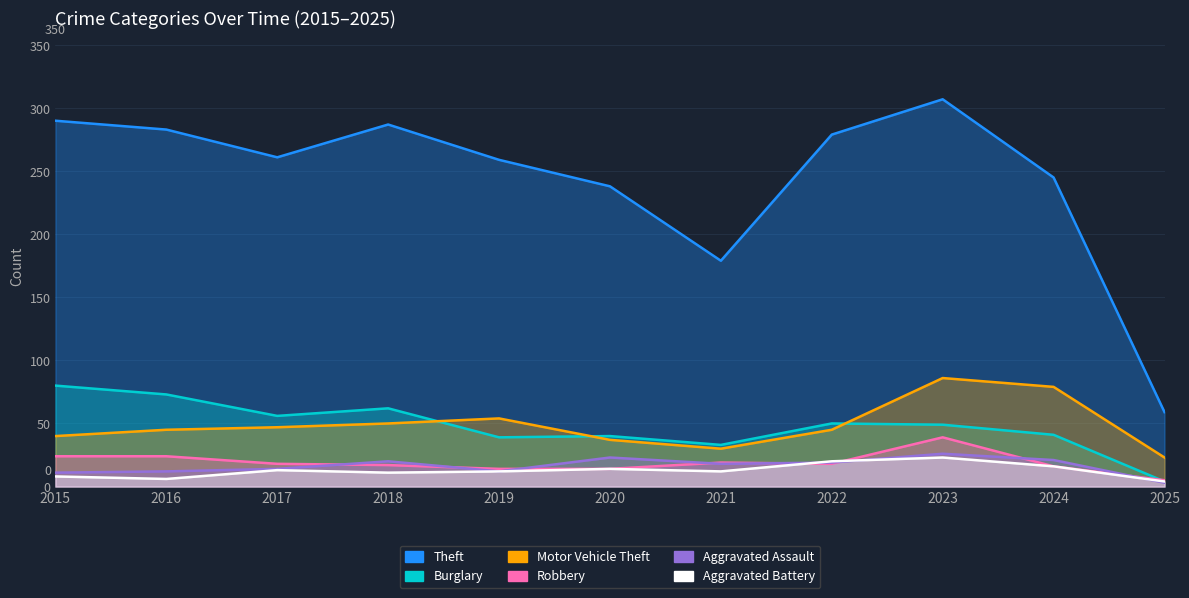

What value does the Burglary series have at 2015, to the nearest 10?

80